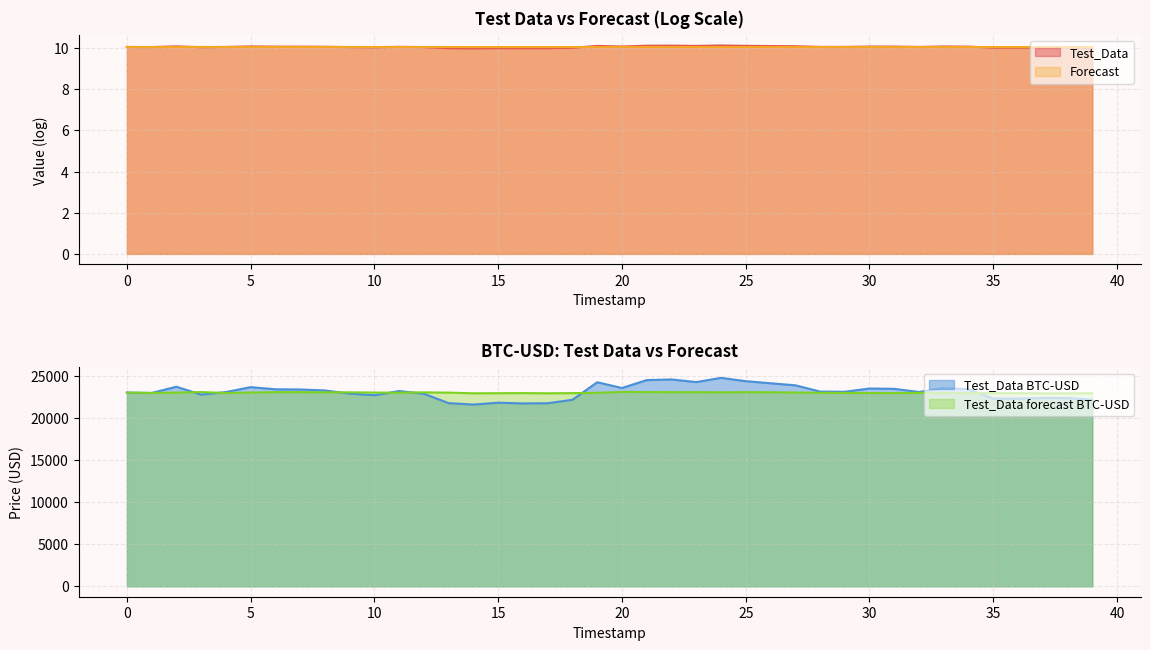

At how many categories does at least one series exceed 10?

40